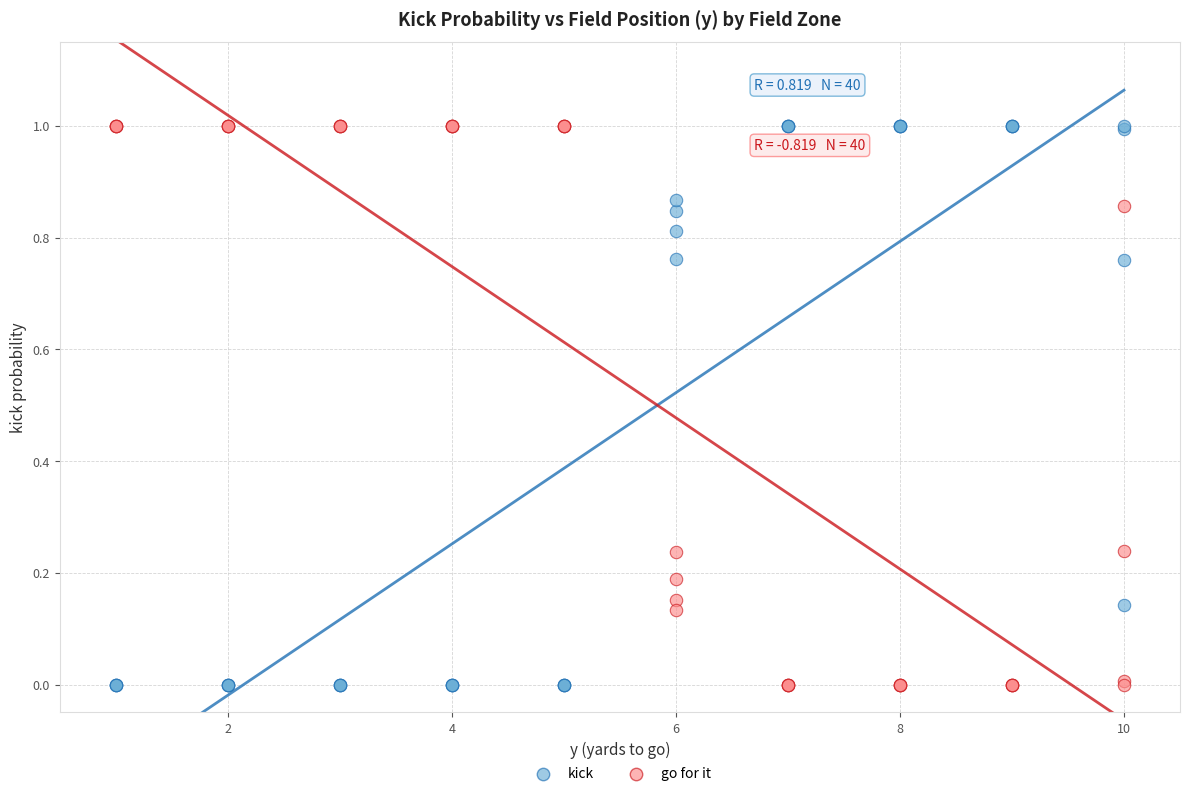

What is the X range (max minus min) for the scatter plot?

9.0